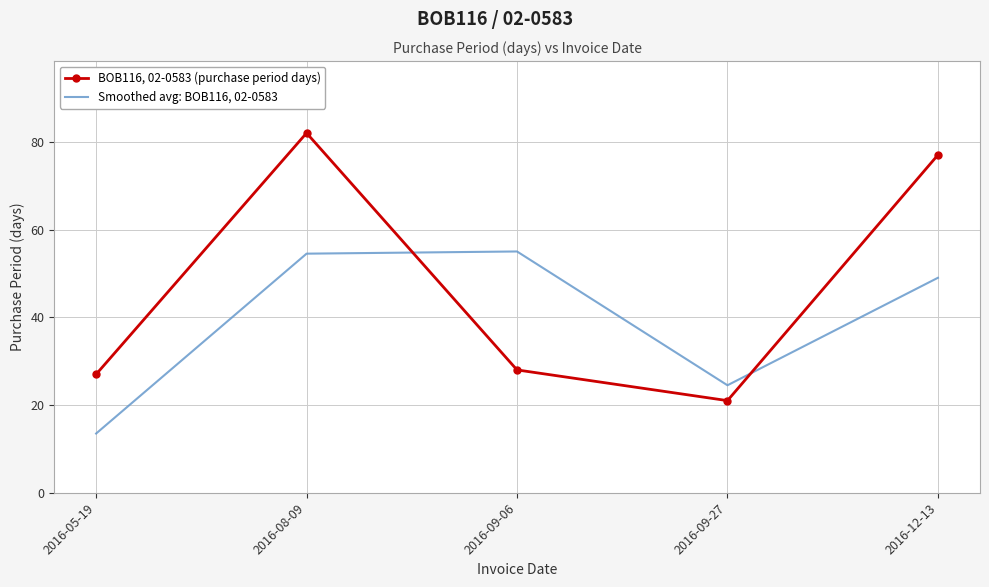

True or false: Smoothed avg: BOB116, 02-0583 has a value of 13.4 at 2016-09-06.

False